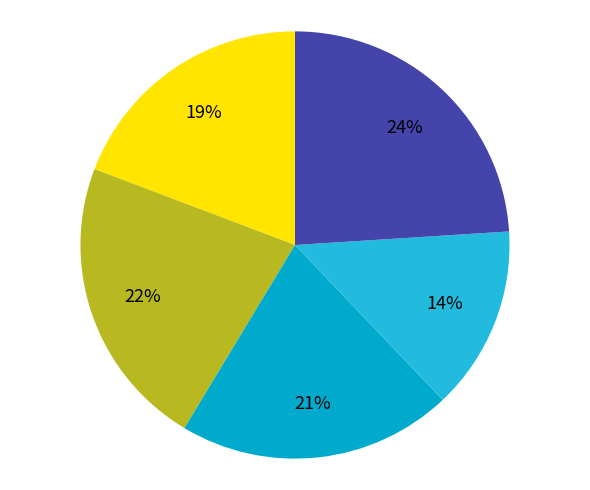

To the nearest percent, what is the average slice percentage?

20%